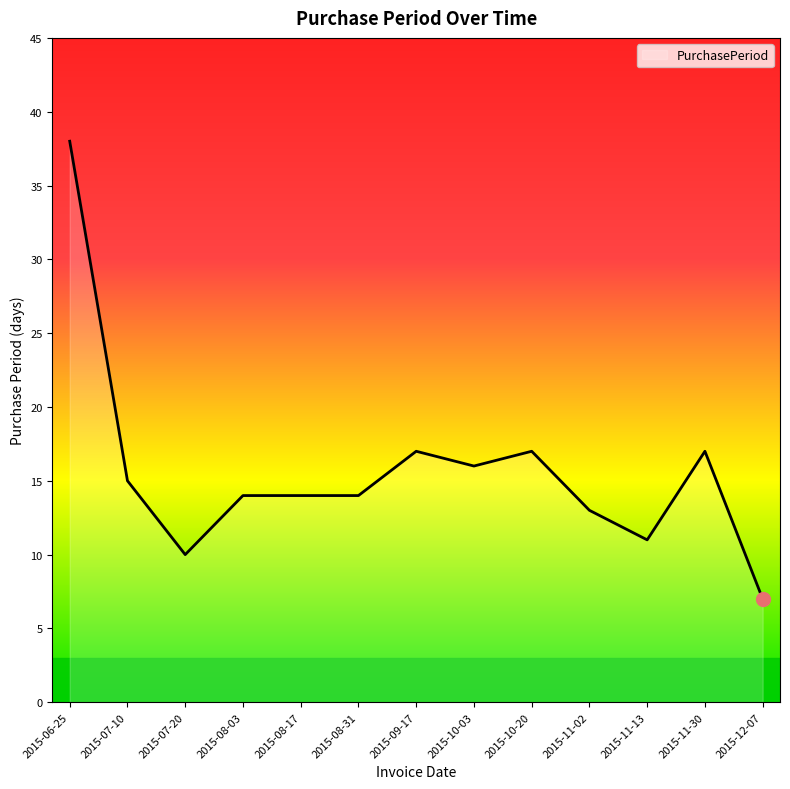

What is the difference between the maximum and minimum values?

31